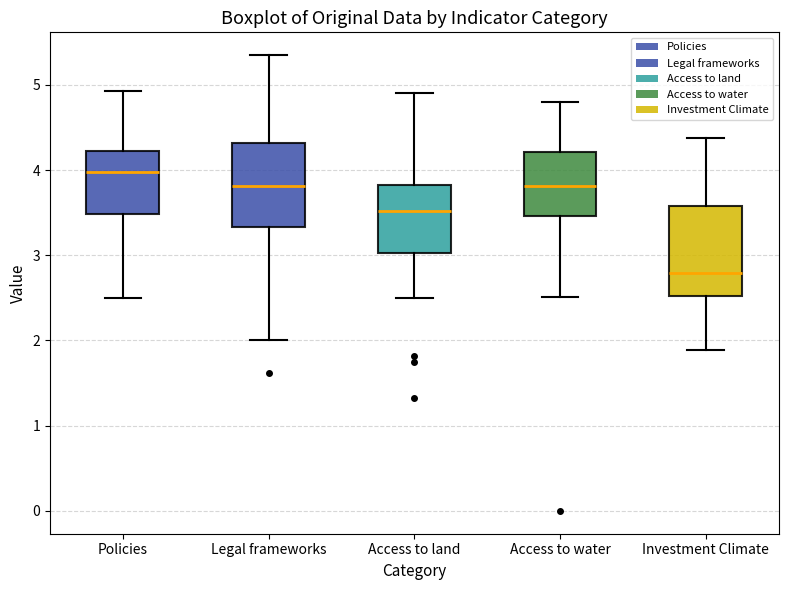

Reading left to right, read every box against the y-axis: the position of its median line, the range the box covers, and the ends of its whiskers. The values are not printed on the chart, so give them approximately, as read against the axis.

Policies: median 4.0, box 3.5 to 4.2, whiskers 2.5 to 4.9
Legal frameworks: median 3.8, box 3.3 to 4.3, whiskers 2.0 to 5.3
Access to land: median 3.5, box 3.0 to 3.8, whiskers 2.5 to 4.9
Access to water: median 3.8, box 3.5 to 4.2, whiskers 2.5 to 4.8
Investment Climate: median 2.8, box 2.5 to 3.6, whiskers 1.9 to 4.4